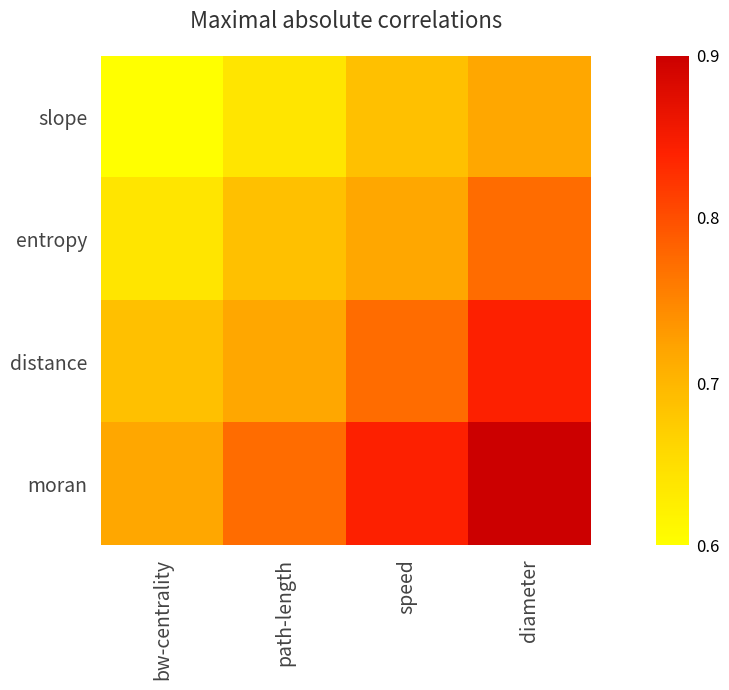

At how many categories does at least one series exceed 61?

4